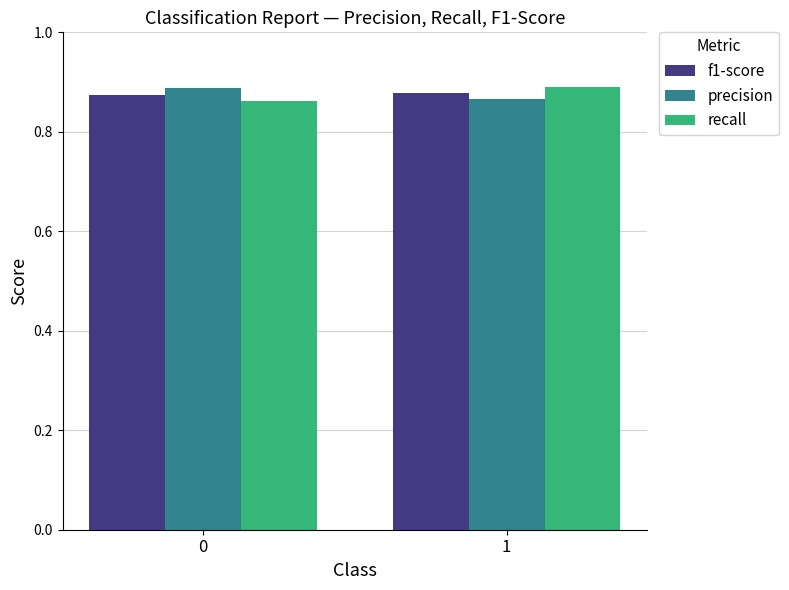

What is the total value across all series at 0?

2.6